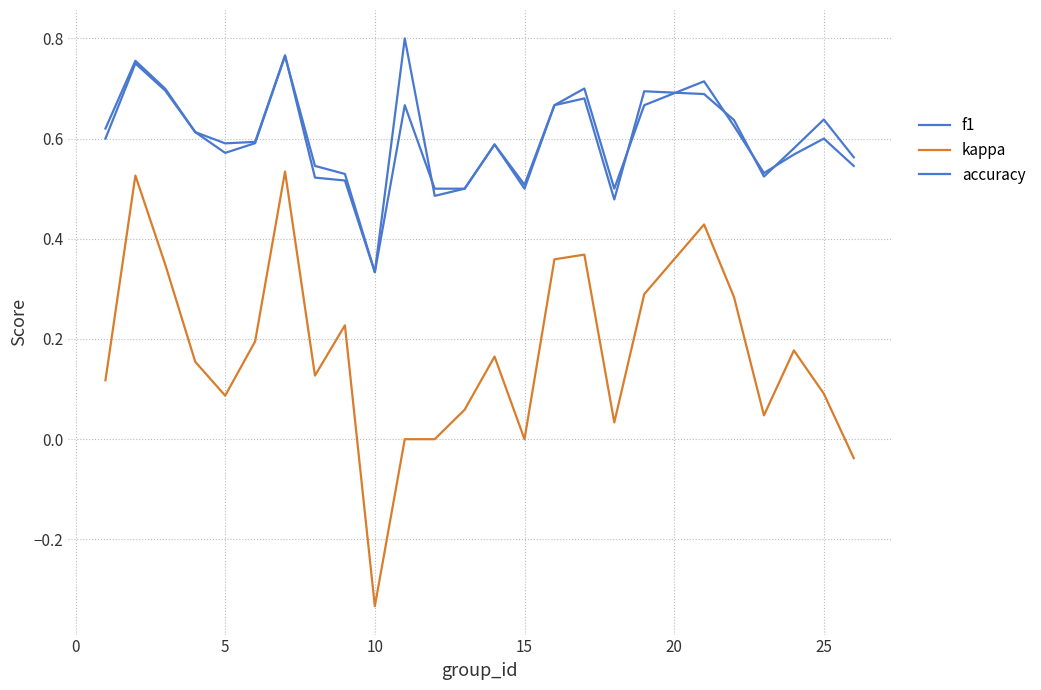

How many lines are shown in the chart?

3